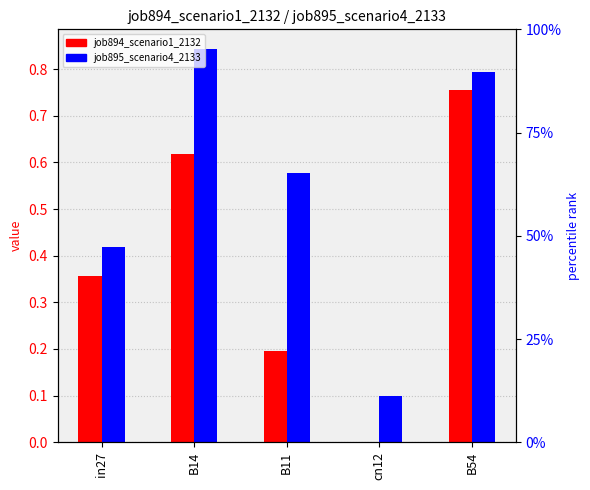

Between in27 and B14, which is larger?

B14